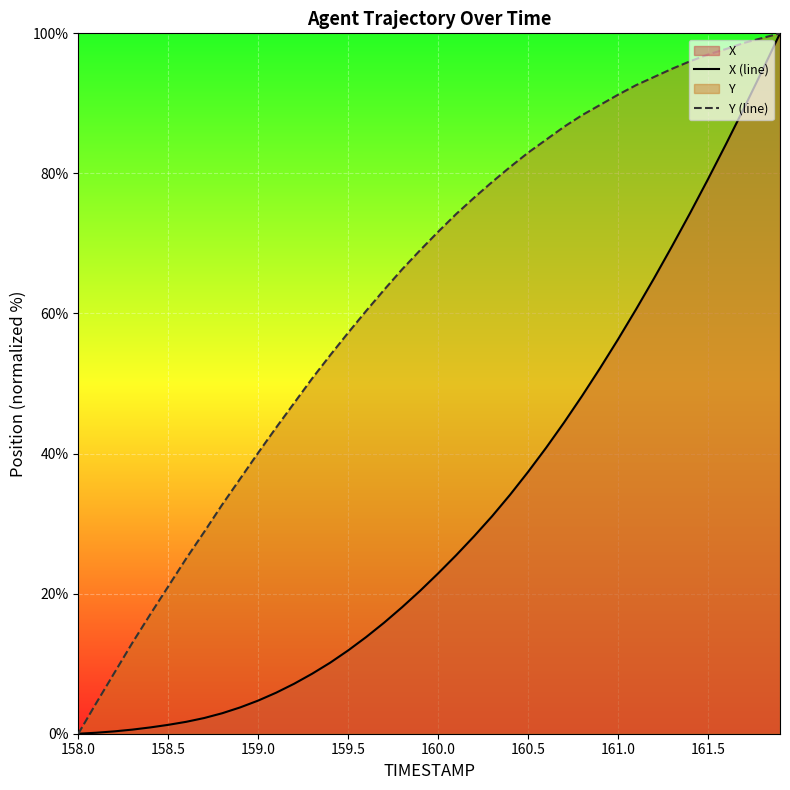

How many lines are shown in the chart?

2